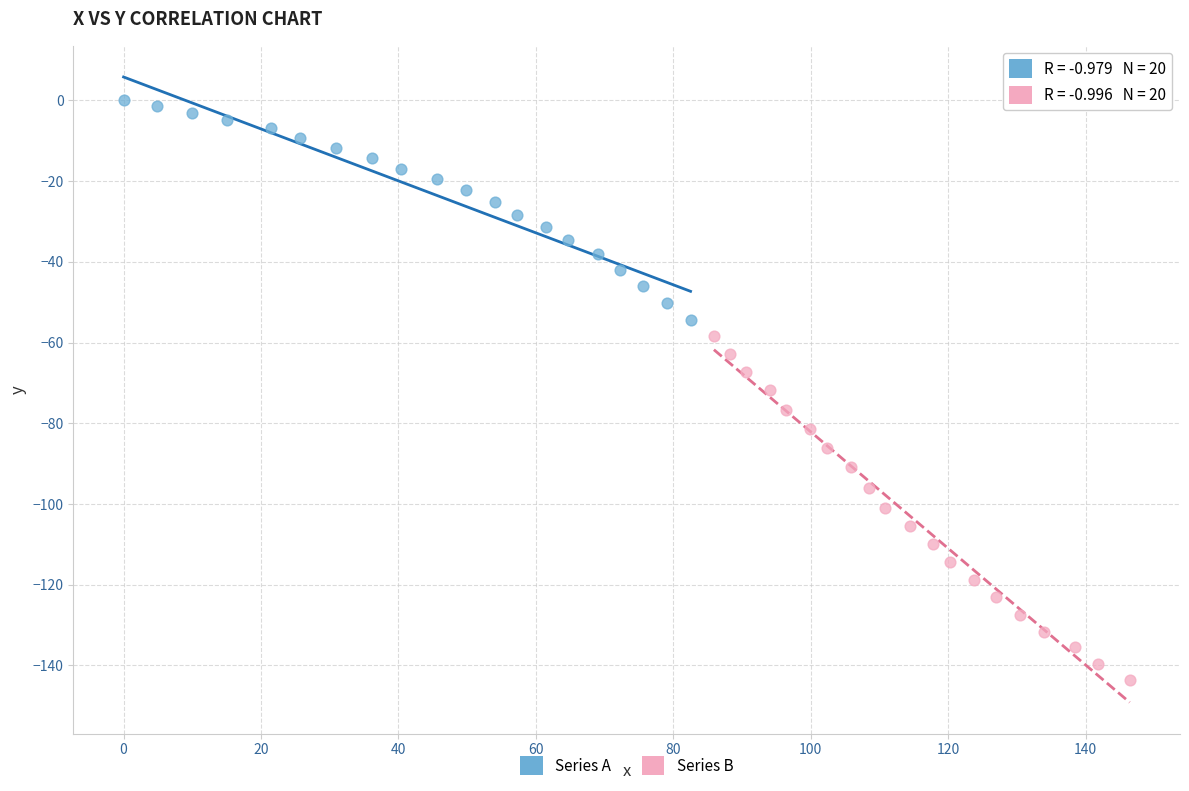

Which series contains the highest Y value?

Series A